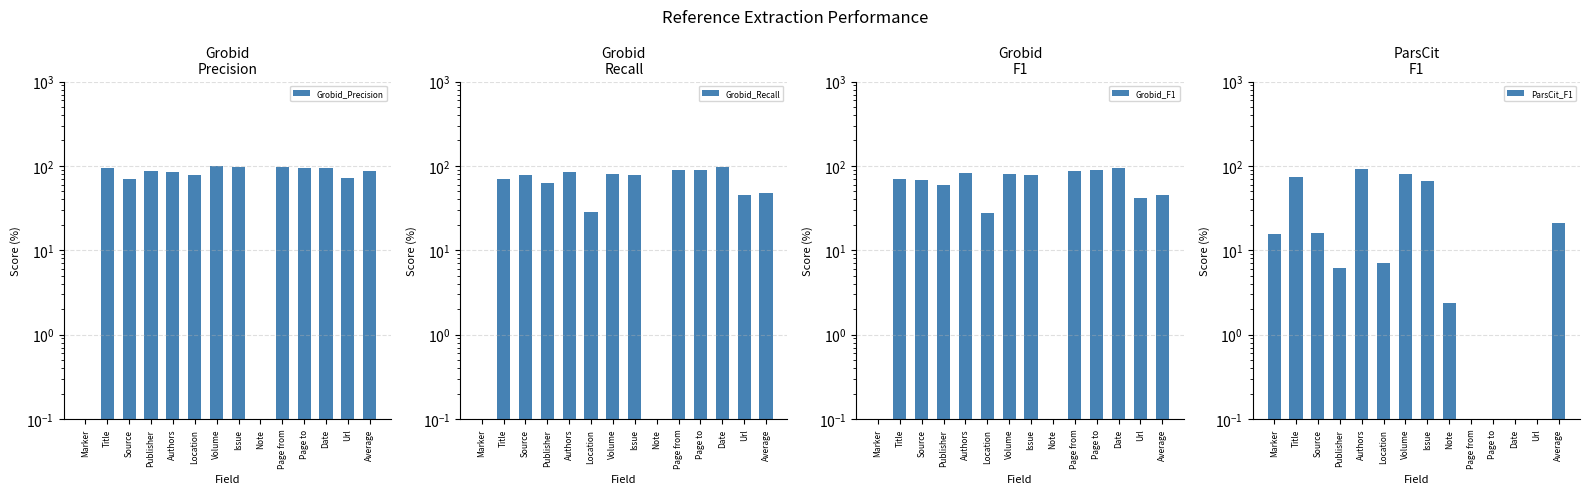

Reading left to right, extract all data points from this chart.

Grobid_Precision: Marker=0.0	Title=95.6	Source=69.4	Publisher=87.2	Authors=83.7	Location=78.1	Volume=99.2	Issue=96.2	Note=0.0	Page from=96.7	Page to=95.4	Date=94.9	Url=70.9	Average=87.9
Grobid_Recall: Marker=0.0	Title=70.2	Source=78.4	Publisher=62.8	Authors=83.6	Location=28.6	Volume=80.0	Issue=78.3	Note=0.0	Page from=88.5	Page to=89.7	Date=96.4	Url=44.8	Average=47.1
Grobid_F1: Marker=0.0	Title=70.0	Source=68.9	Publisher=59.9	Authors=82.4	Location=28.0	Volume=79.5	Issue=77.4	Note=0.0	Page from=87.3	Page to=88.4	Date=93.9	Url=41.9	Average=45.8
ParsCit_F1: Marker=15.7	Title=74.7	Source=16.2	Publisher=6.2	Authors=91.1	Location=7.0	Volume=79.8	Issue=66.8	Note=2.4	Page from=0.0	Page to=0.0	Date=0.0	Url=0.0	Average=21.2